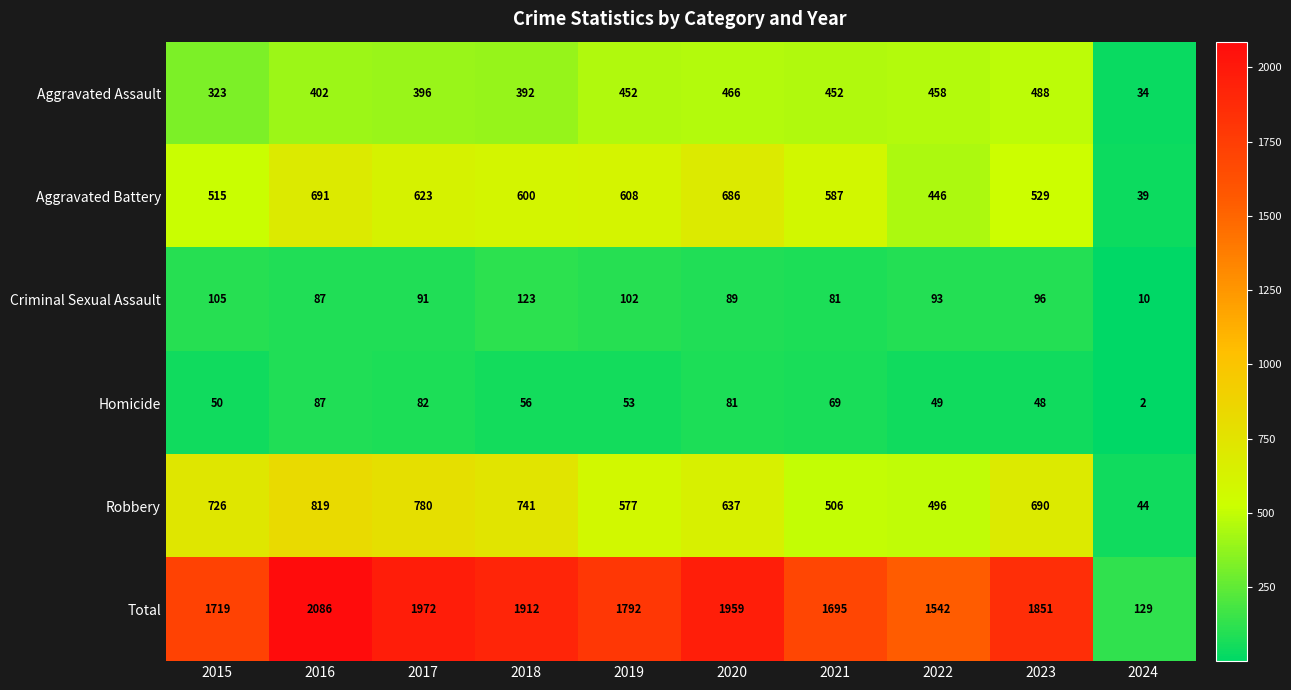

True or false: Aggravated Assault has a value of 213 at 2016.

False